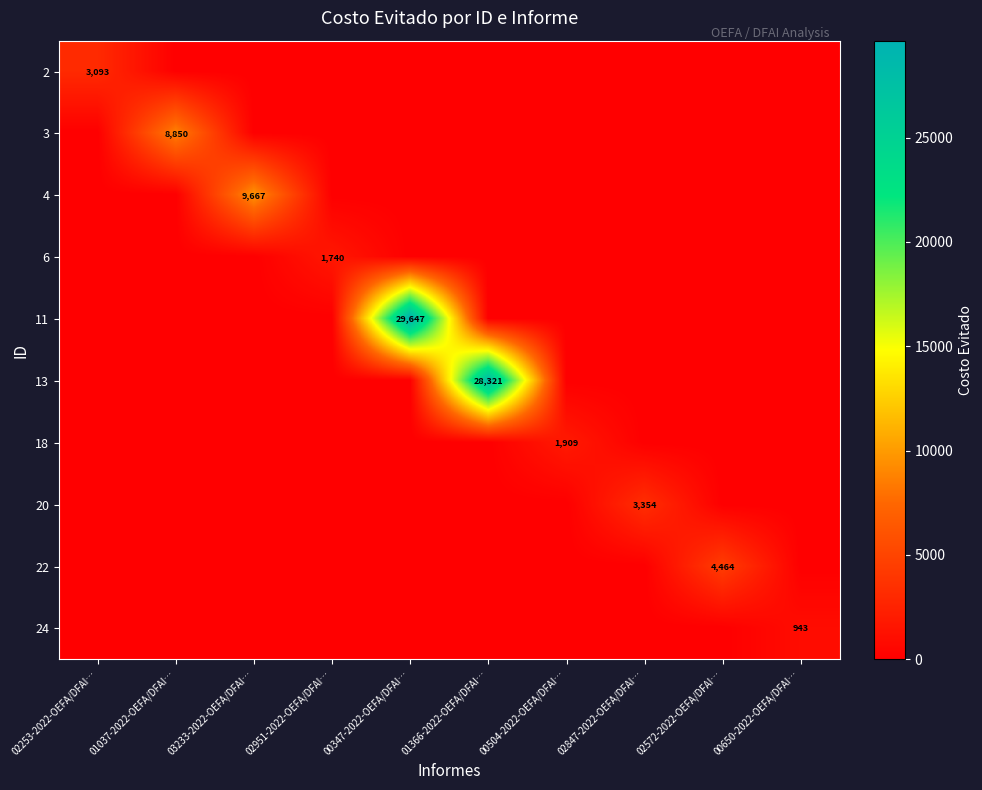

At which category is the sum across all series the highest?

00347-2022-OEFA/DFAI…